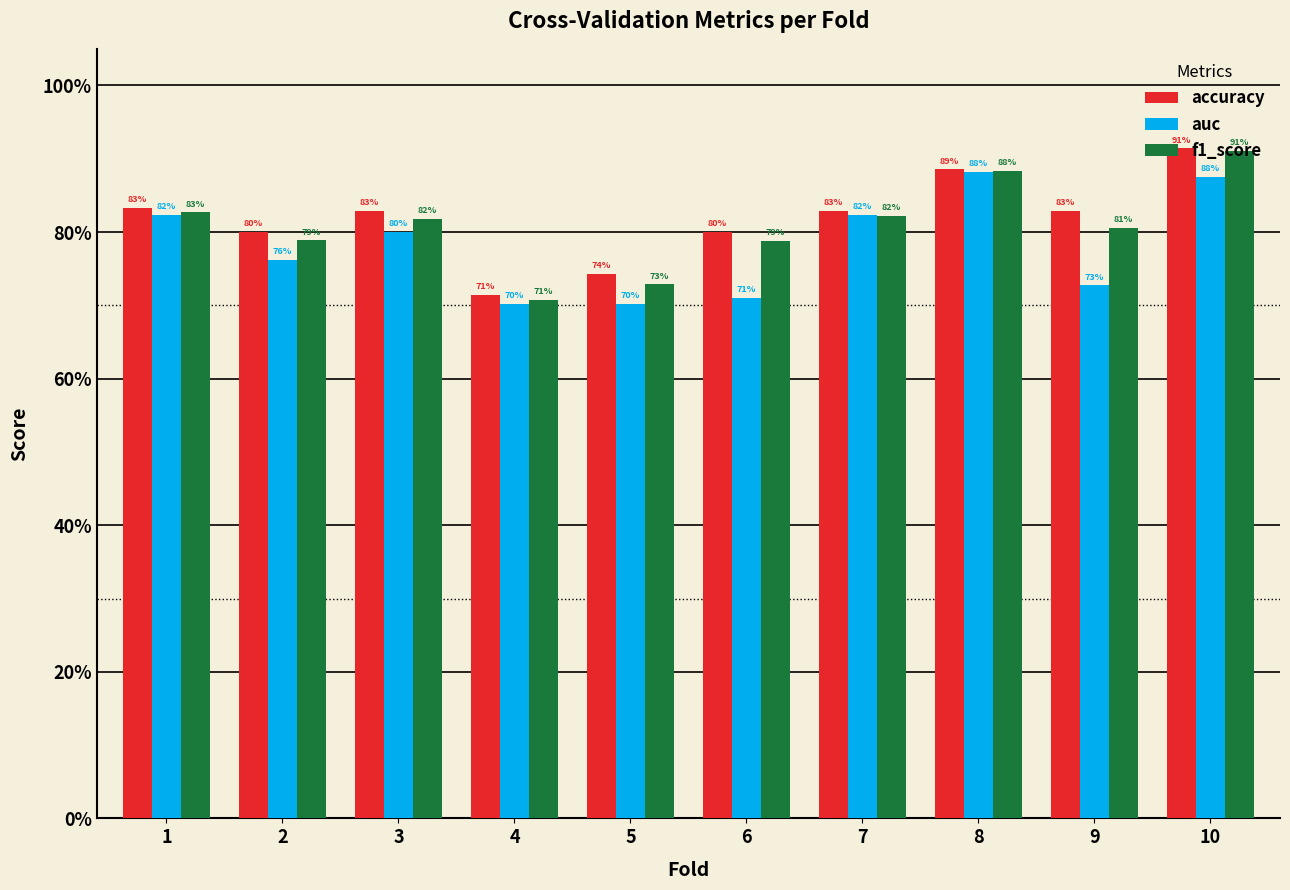

Which series has the largest total across all categories?

accuracy